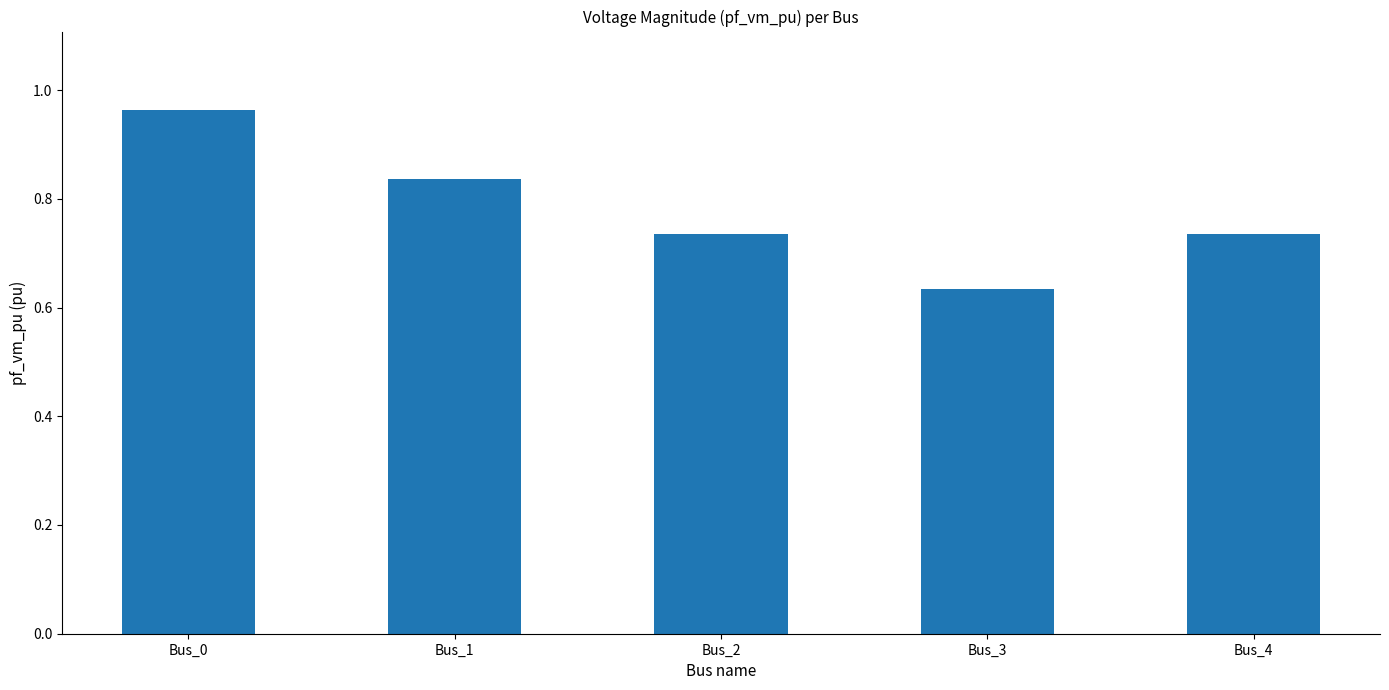

Count the values in the range 0 to 1.

5